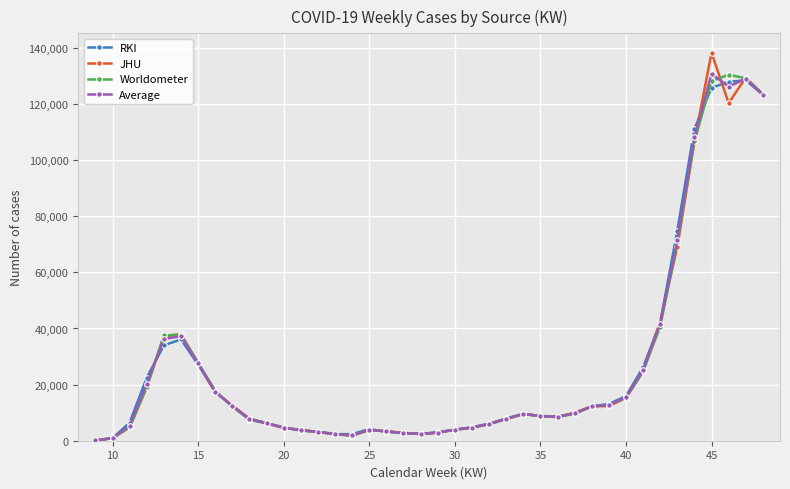

What is the greatest value displayed?

138278